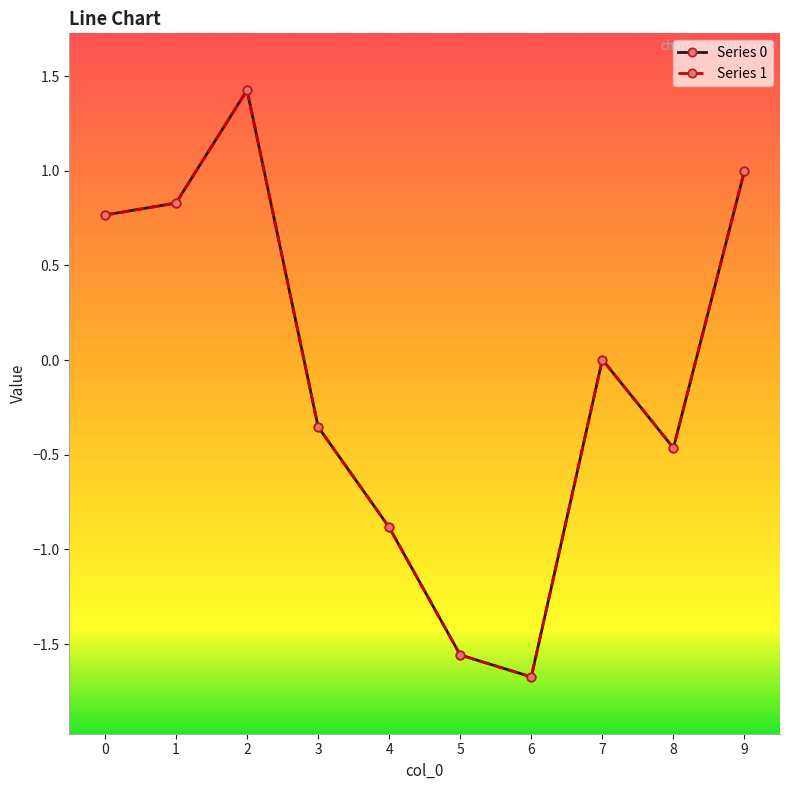

At which category does the chart reach its minimum across all series?

6